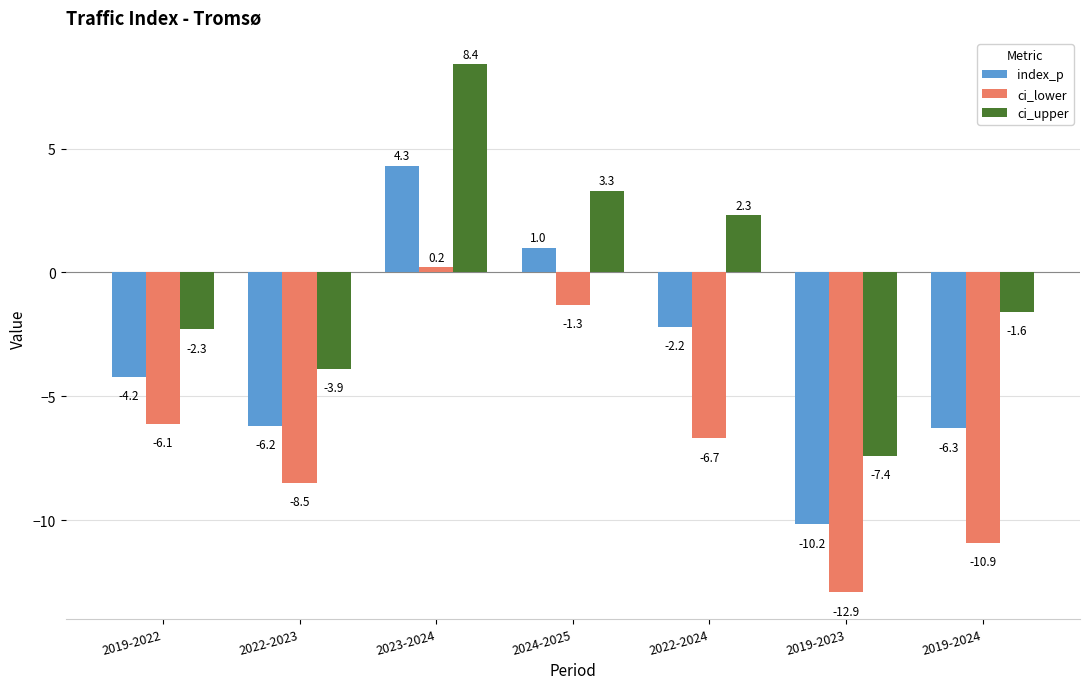

The value of ci_lower at 2019-2022 is -10.5. True or false?

False